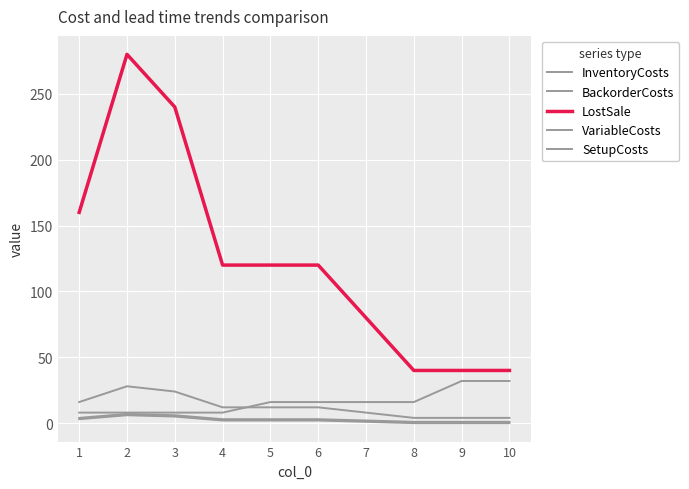

Reading right to left, what are all the values shown in this chart?

InventoryCosts: 1	1	1	2	3	3	3	6	7	4
BackorderCosts: 4	4	4	8	12	12	12	24	28	16
LostSale: 40	40	40	80	120	120	120	240	280	160
VariableCosts: 0	0	0	1	2	2	2	5	6	3
SetupCosts: 32	32	16	16	16	16	8	8	8	8